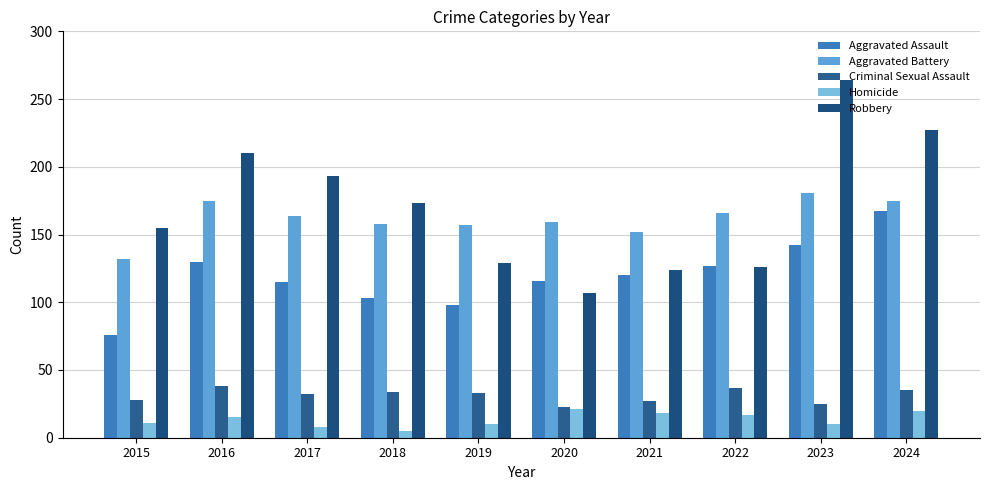

What are all the series names shown in the legend?

Aggravated Assault, Aggravated Battery, Criminal Sexual Assault, Homicide, Robbery